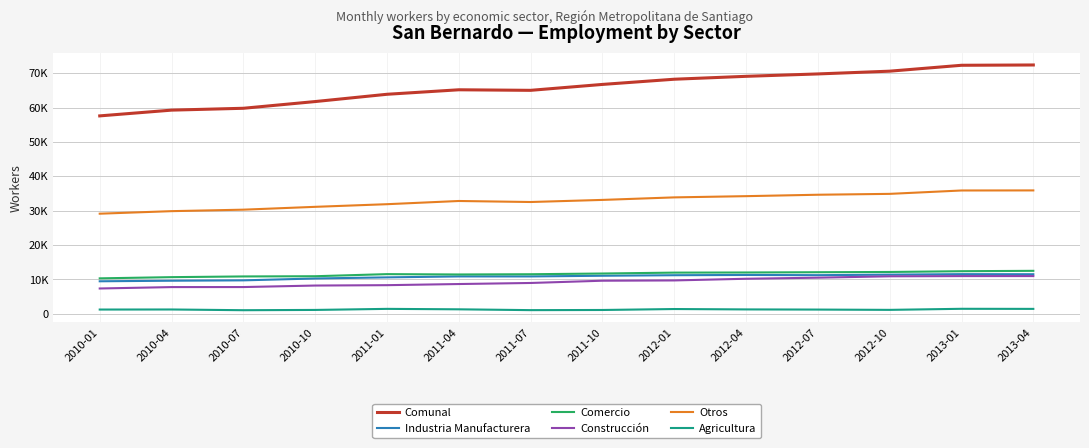

True or false: Otros and Comercio intersect in this chart.

False